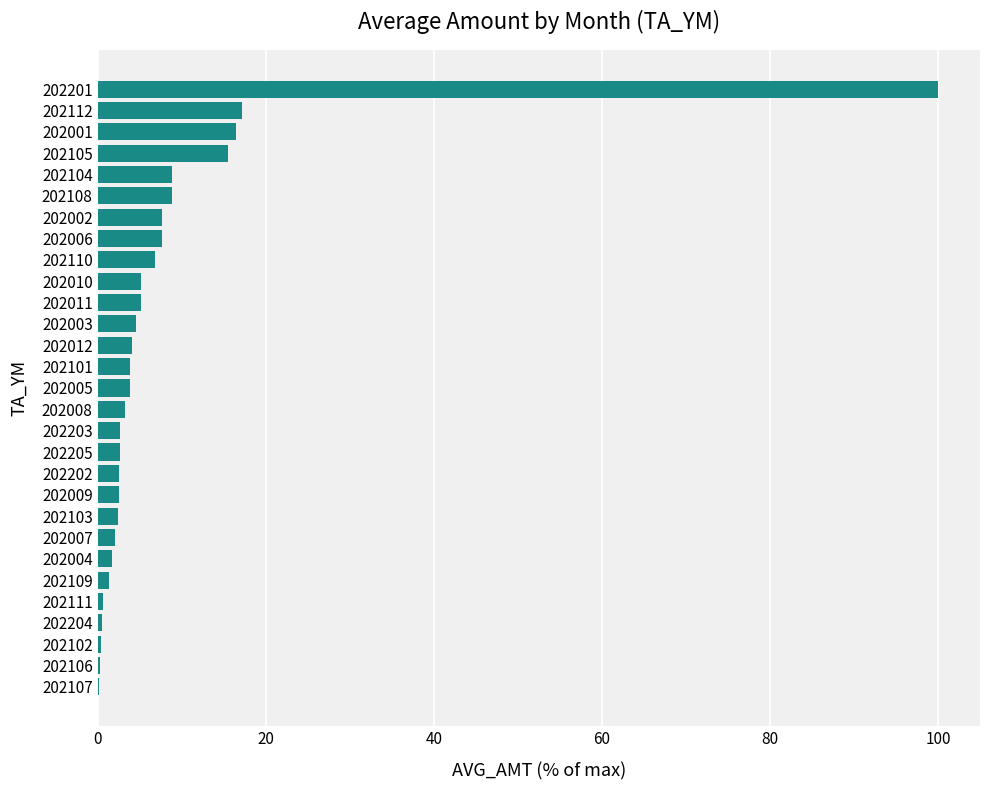

At which category does the chart reach its peak across all series?

202201